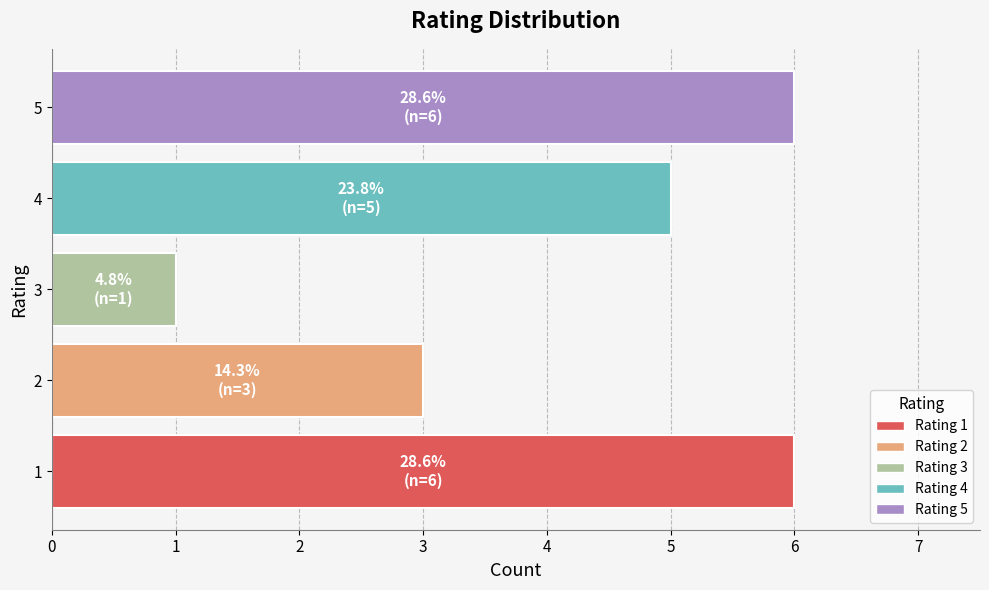

What is the sum of all values?

21